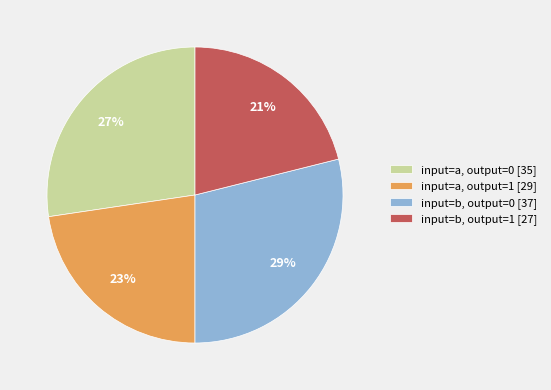

Count the number of slices in the pie.

4